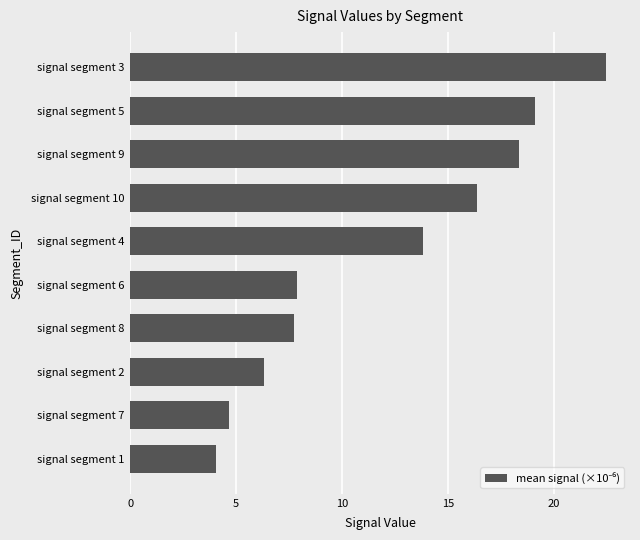

Is it true that the value at signal segment 5 is 19.1?

True